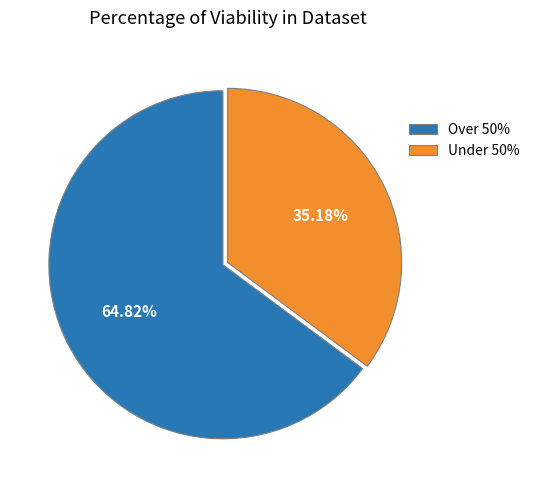

What is the ratio of the value at Under 50% to the value at Over 50%?

0.5